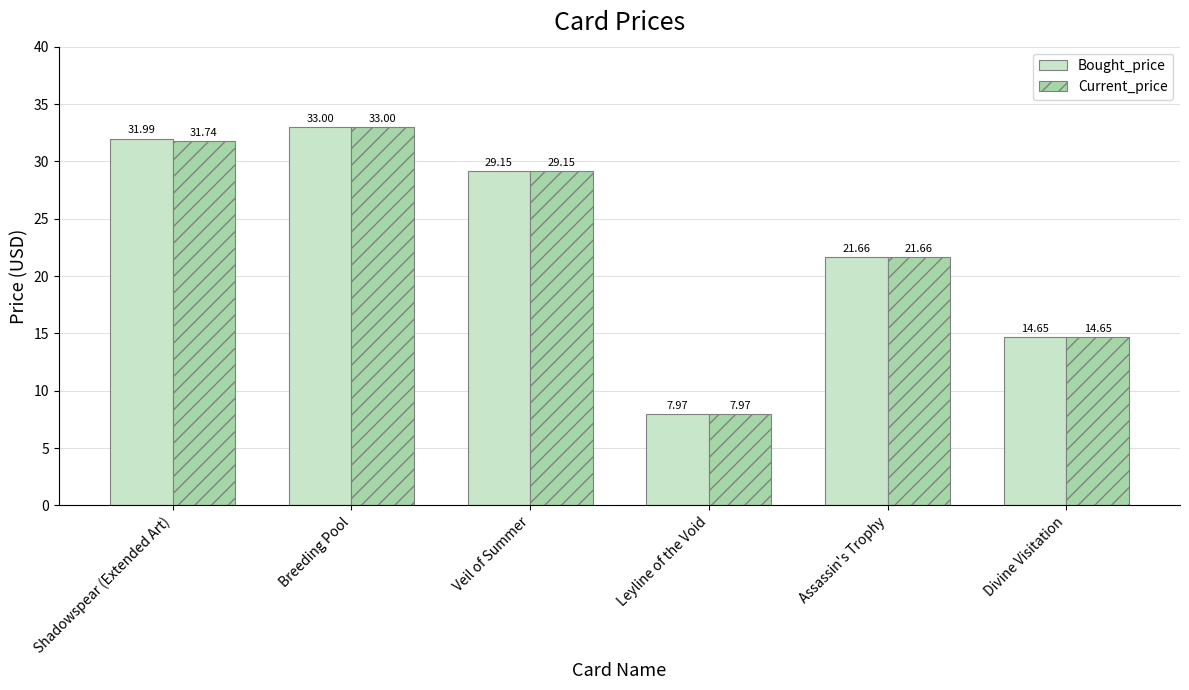

What is the label of the 6th bar from the right?

Shadowspear (Extended Art)